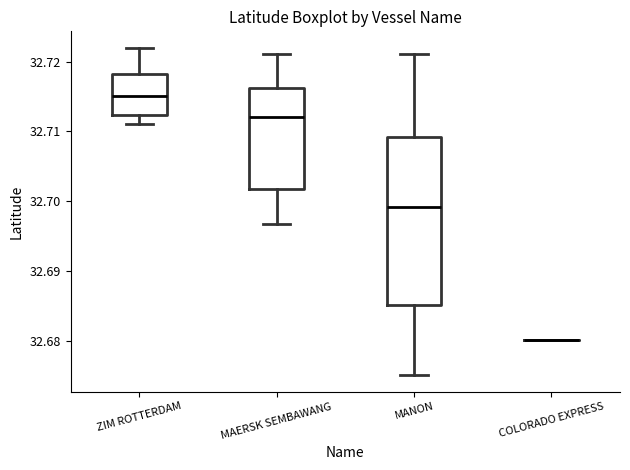

Reading left to right, read every box against the y-axis: the position of its median line, the range the box covers, and the ends of its whiskers. The values are not printed on the chart, so give them approximately, as read against the axis.

ZIM ROTTERDAM: median 32.715, box 32.712 to 32.718, whiskers 32.711 to 32.722
MAERSK SEMBAWANG: median 32.712, box 32.702 to 32.716, whiskers 32.697 to 32.721
MANON: median 32.699, box 32.685 to 32.709, whiskers 32.675 to 32.721
COLORADO EXPRESS: box collapsed to a line at 32.680, whiskers 32.680 to 32.680